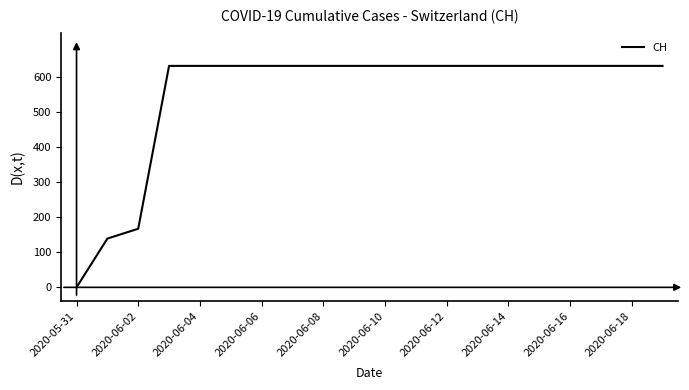

What is the difference between the maximum and minimum values?

631